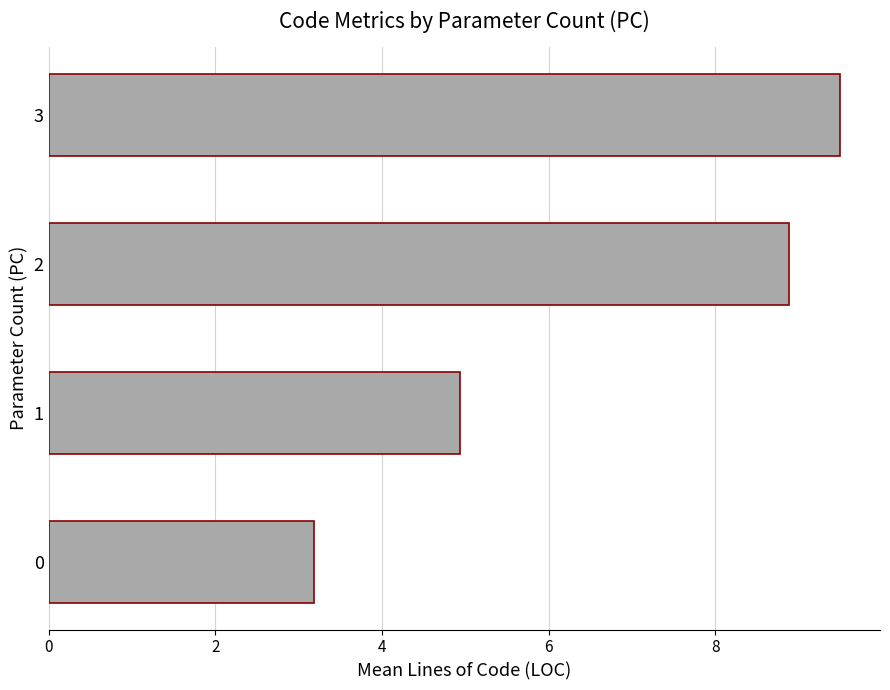

List the labels in order of value, smallest first.

0, 1, 2, 3